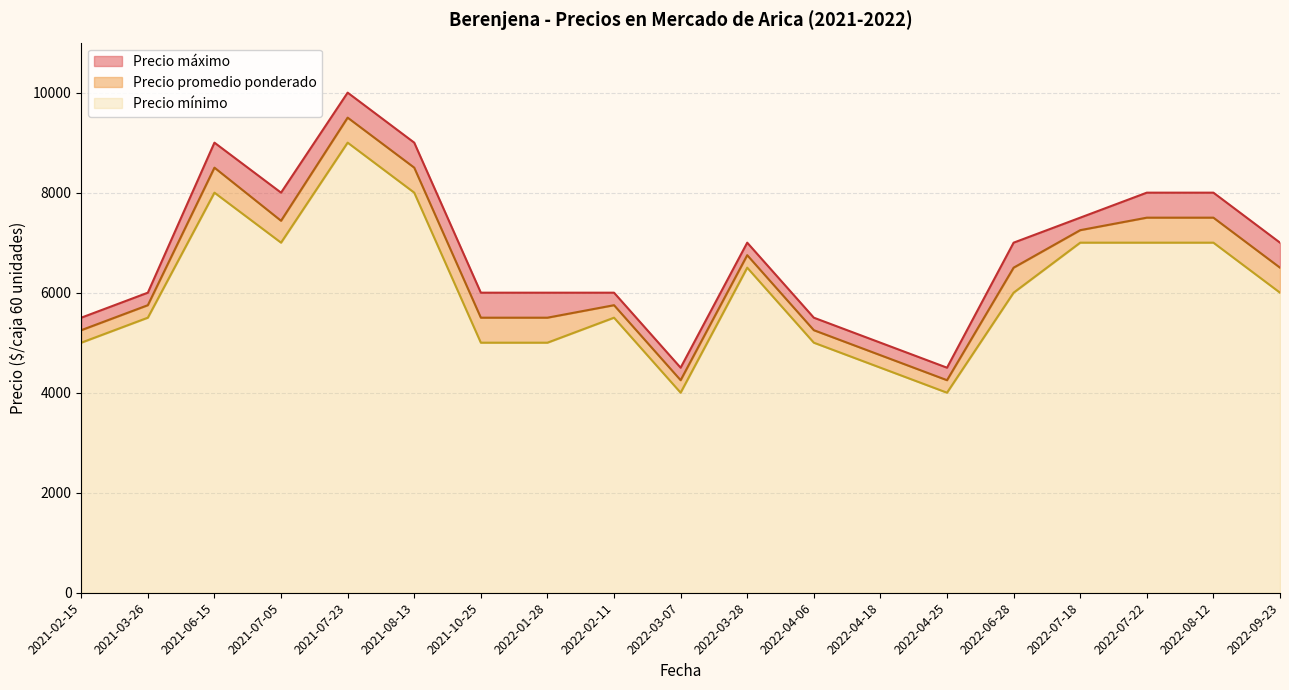

What is the total value across all series at 2022-04-25?

4500